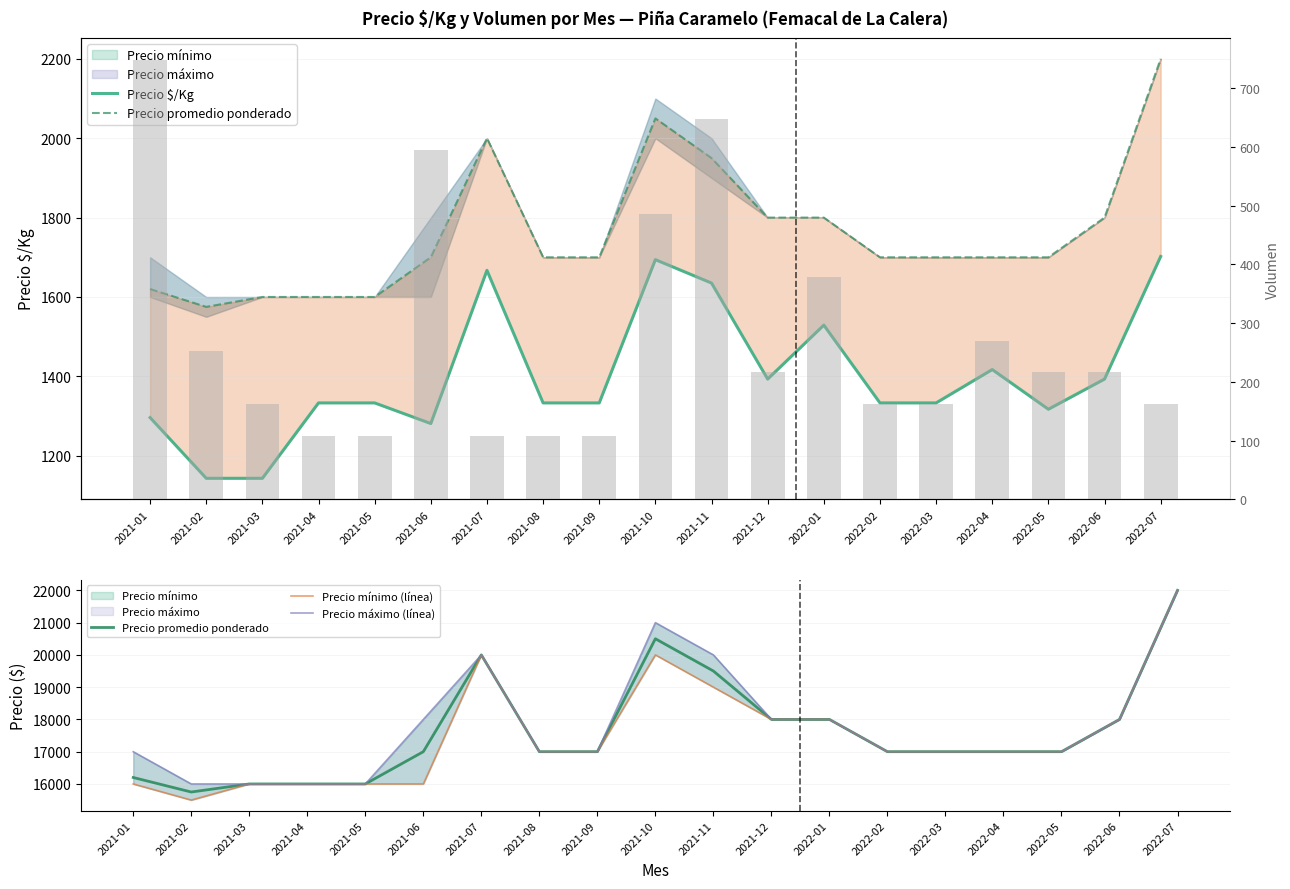

What is the total value across all series at 2021-04?

49441